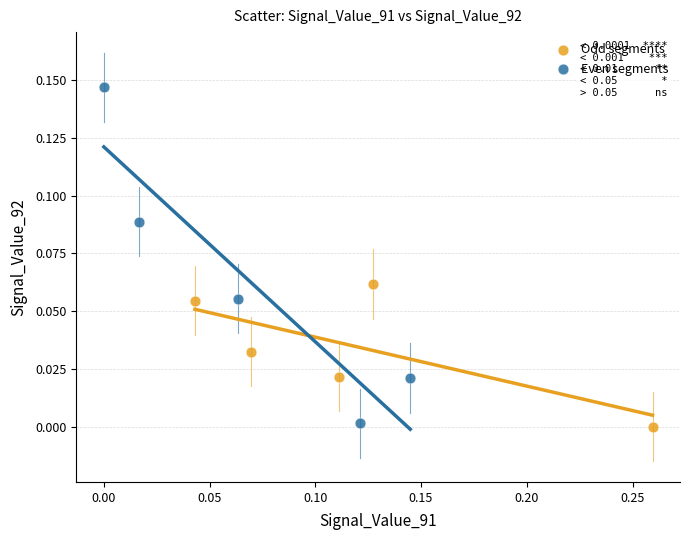

Which series has the widest spread of Y values?

Even segments